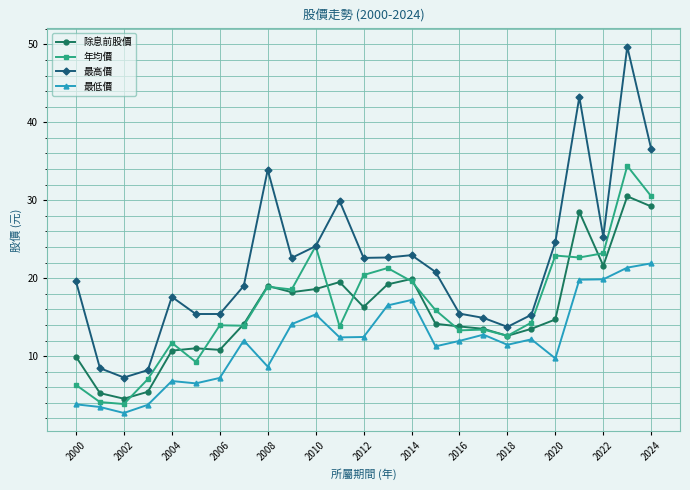

Which series has the widest spread of values?

最高價